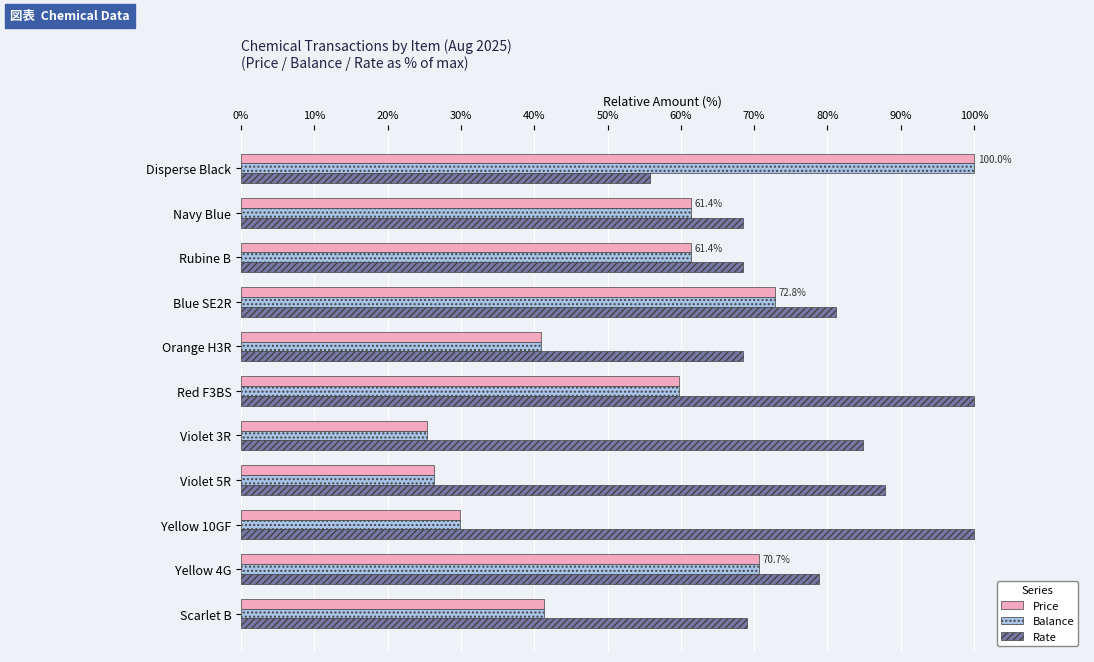

What is the difference between the Rate values at Rubine B and Violet 3R?

16.4